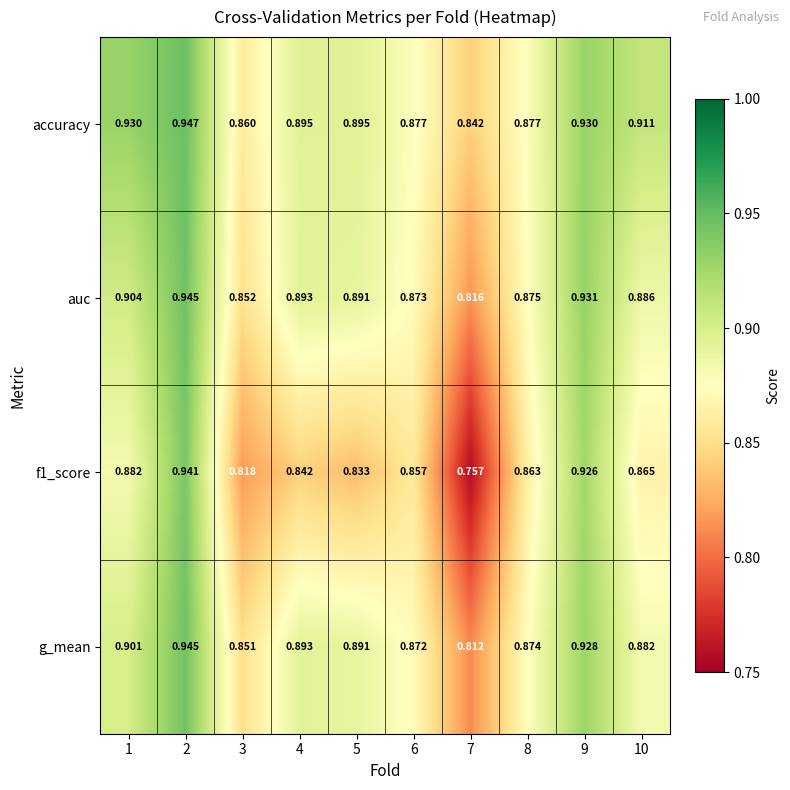

At which category is the sum across all series the highest?

2